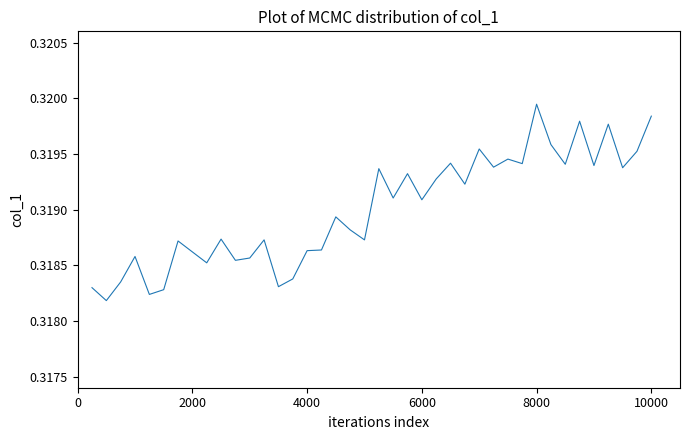

Which category has the highest value across all series?

8000